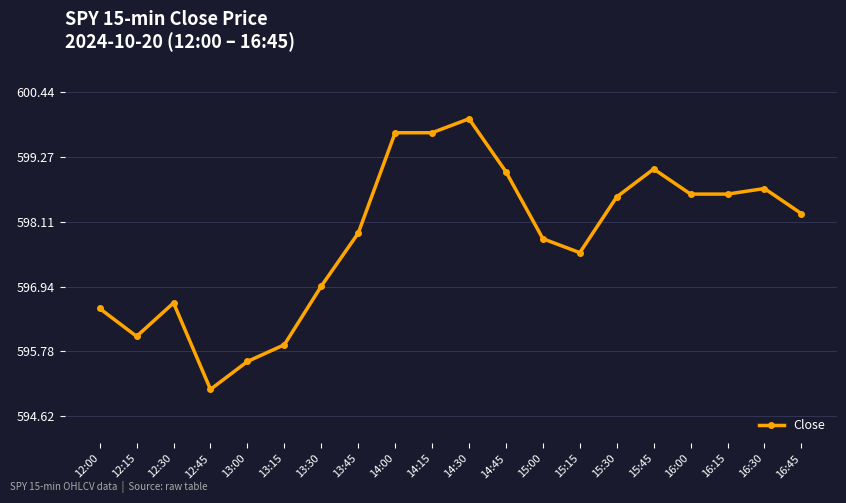

What is the minimum value shown in the chart?

595.1